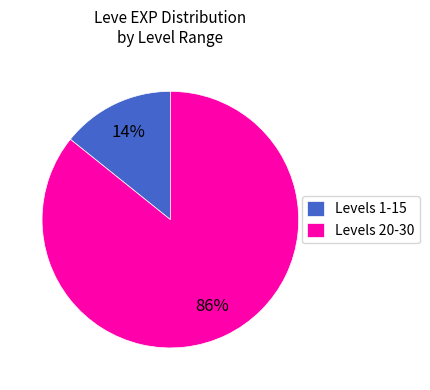

Is it true that Levels 20-30 is 80% of the pie?

False